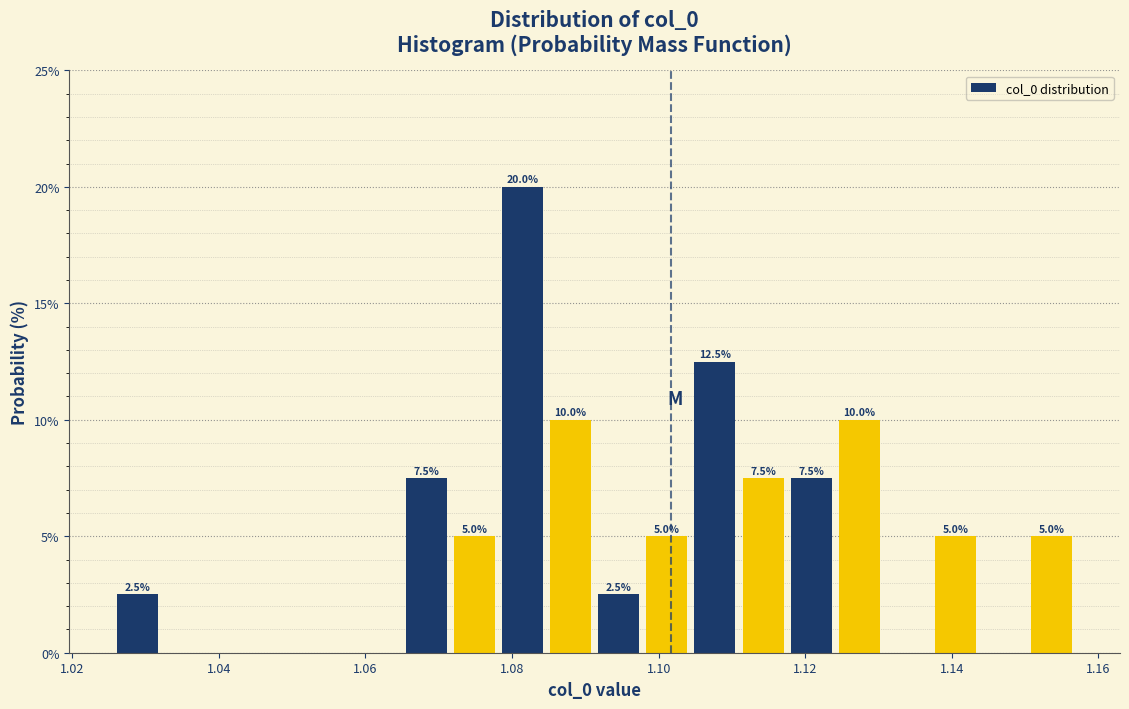

Around what value on the x-axis is the tallest bar? Give the approximate position of its centre, as read against the axis.

1.082